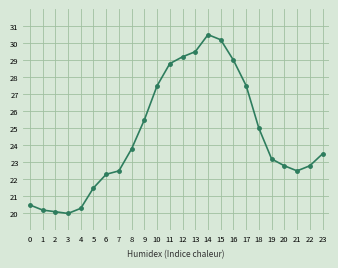

What is the minimum value shown in the chart?

20.0